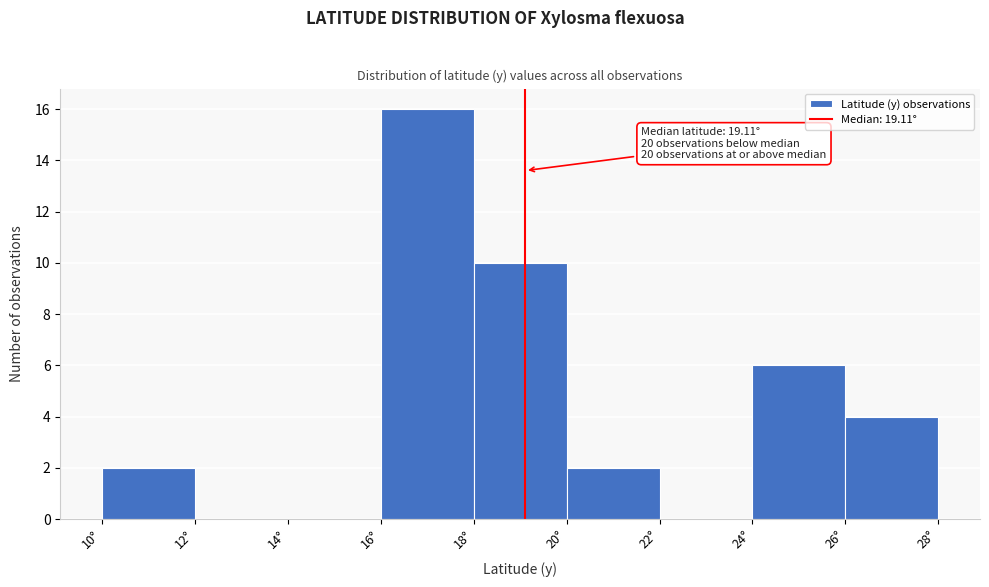

Which range on the x-axis has the tallest bar?

16 to 18